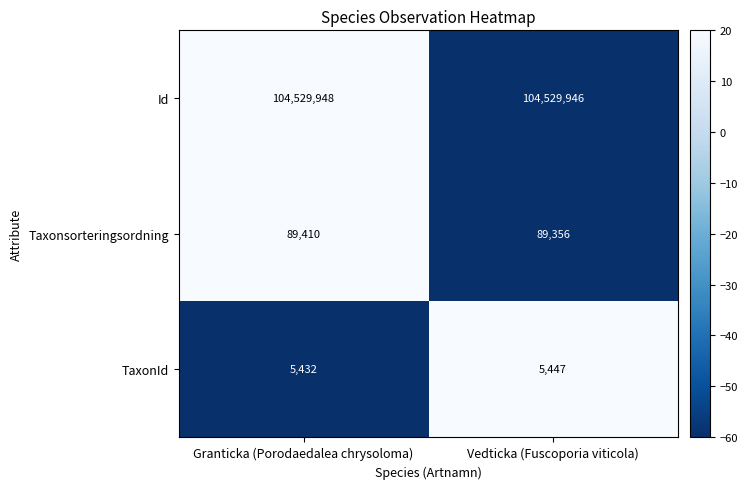

How many categories are shown in the chart?

2